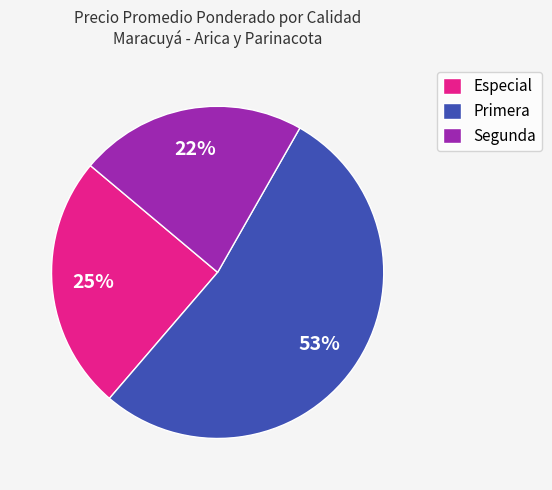

Count the number of slices in the pie.

3